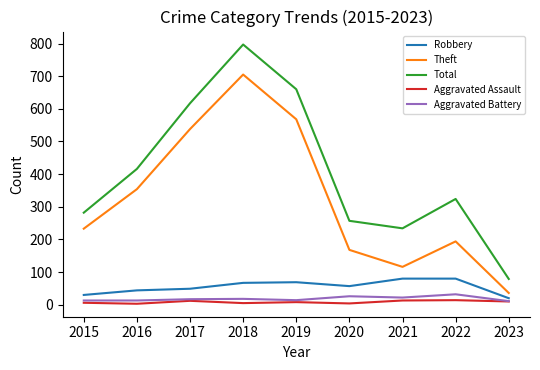

What is the difference between the maximum and minimum values in the Theft series?

669